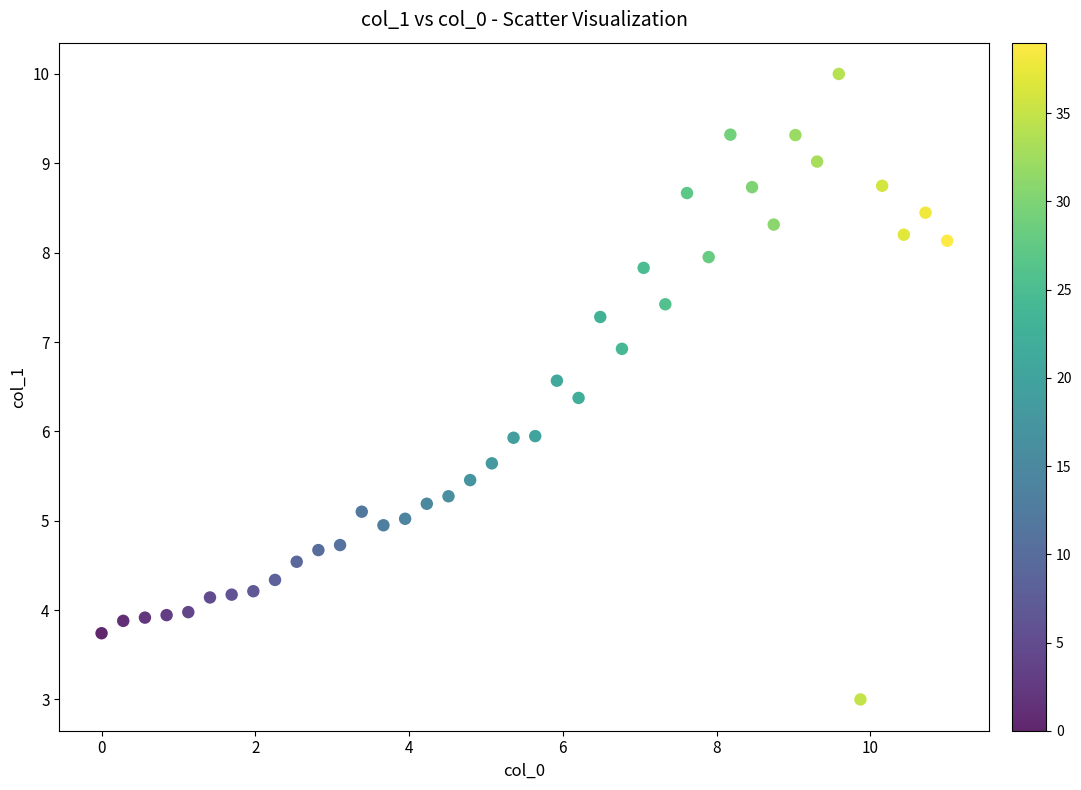

What is the range of Y values (max minus min)?

7.0